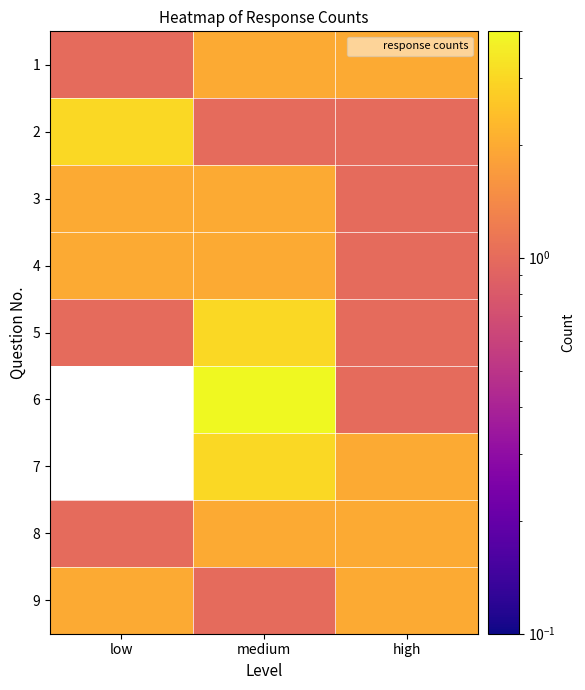

At low, list the series in order from smallest to largest.

6, 7, 1, 5, 8, 3, 4, 9, 2